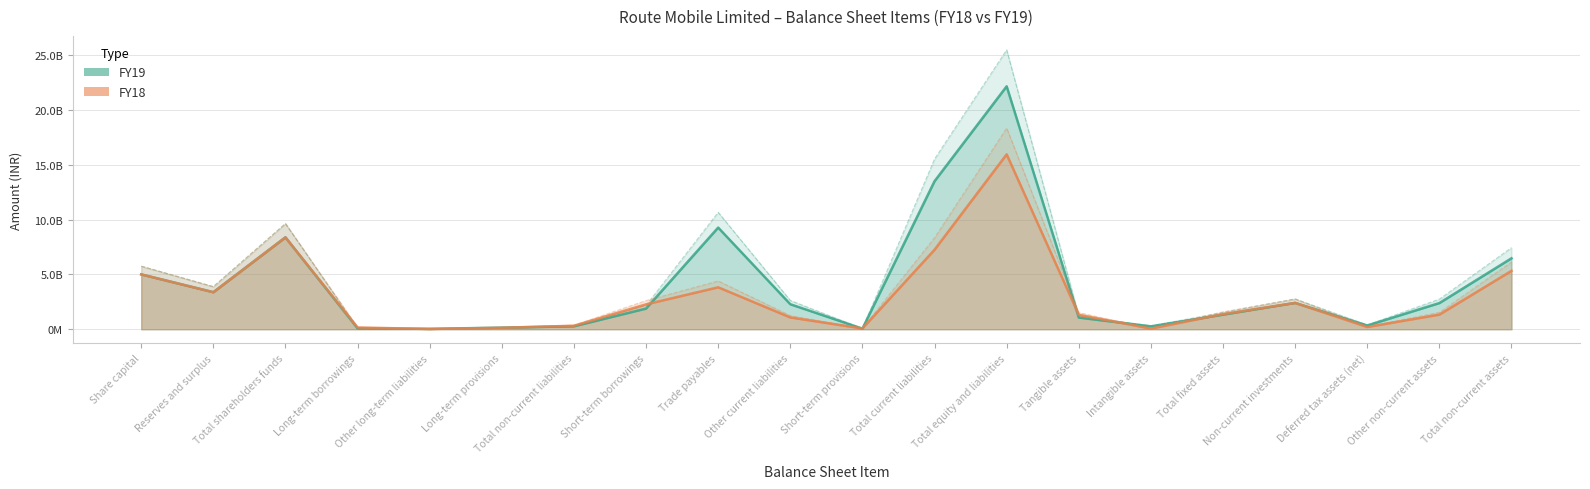

At which category does FY18 reach its first local peak?

Total shareholders funds